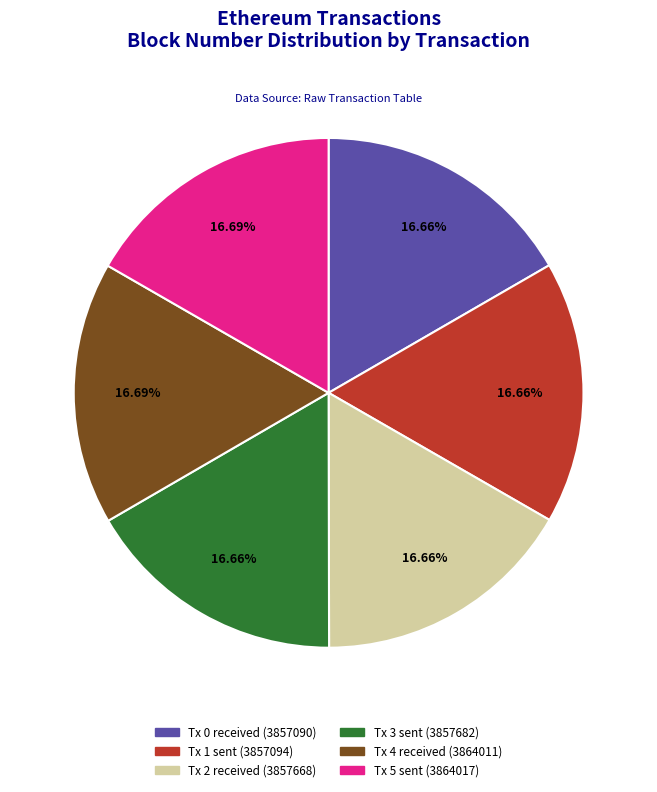

Is there any slice that represents more than half of the pie?

No